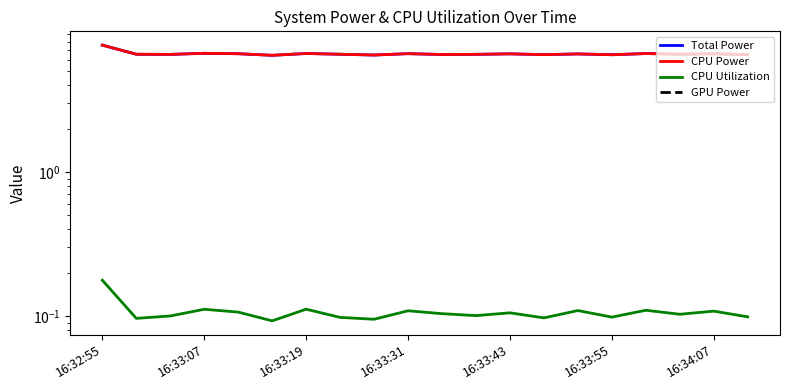

Is it true that CPU Utilization equals 0.1 at 16:33:07?

True